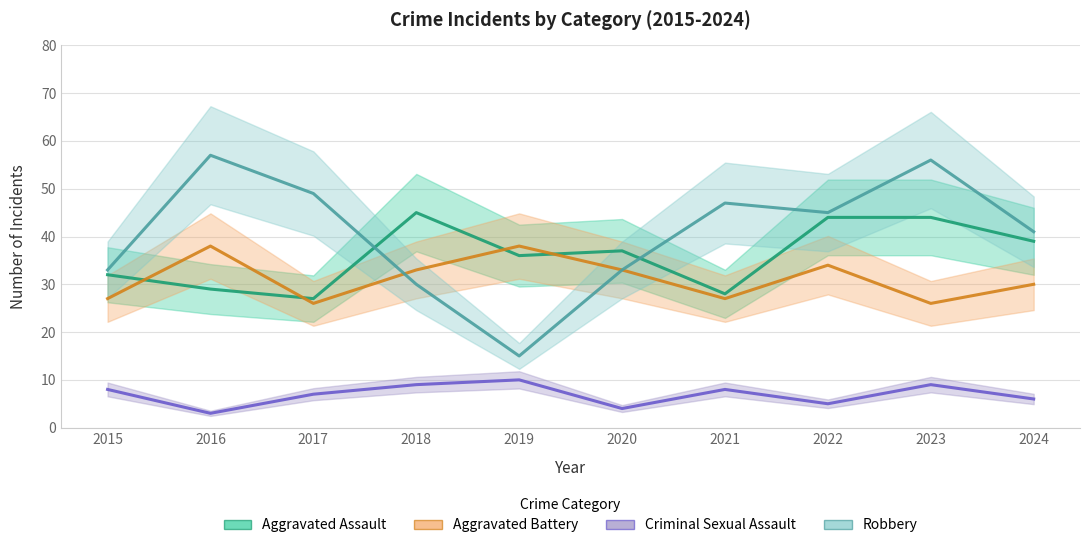

Reading left to right, list all the values displayed in this chart.

Aggravated Assault: 32	29	27	45	36	37	28	44	44	39
Aggravated Battery: 27	38	26	33	38	33	27	34	26	30
Criminal Sexual Assault: 8	3	7	9	10	4	8	5	9	6
Robbery: 33	57	49	30	15	33	47	45	56	41